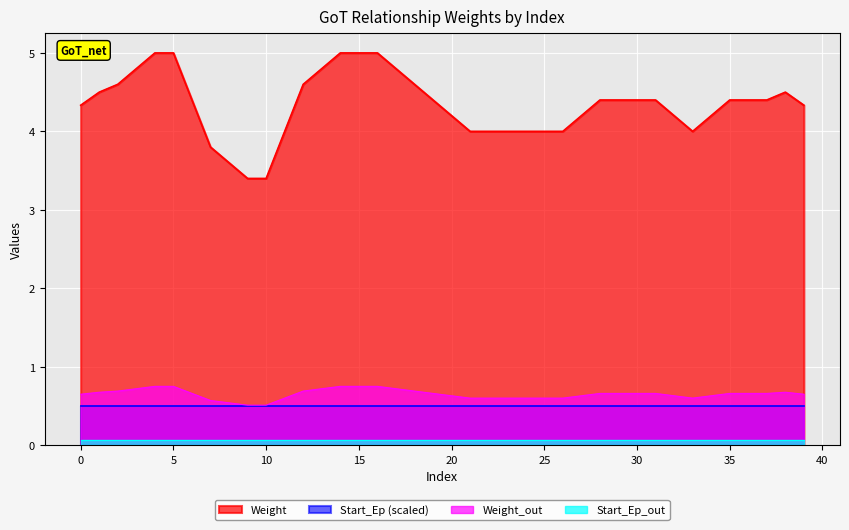

True or false: Weight and Start_Ep intersect in this chart.

False